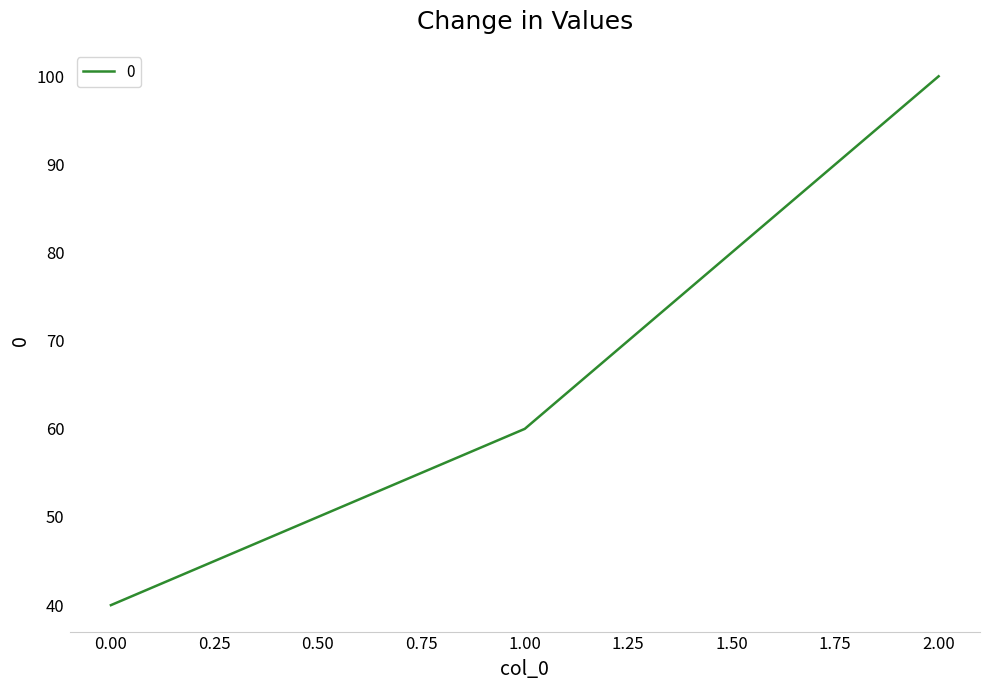

Is it true that the value at 2.00 is 100?

True